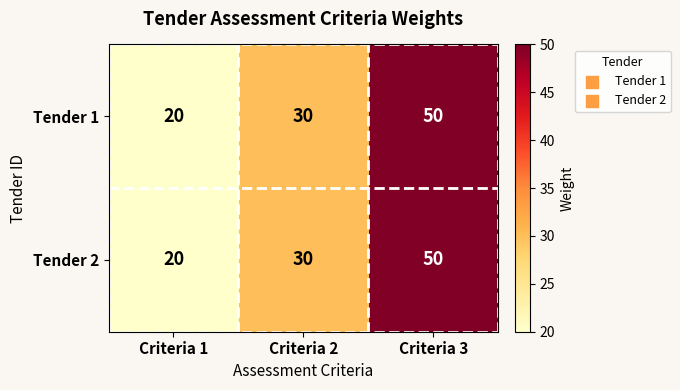

What is the difference between the maximum and minimum values in the Tender 2 series?

30